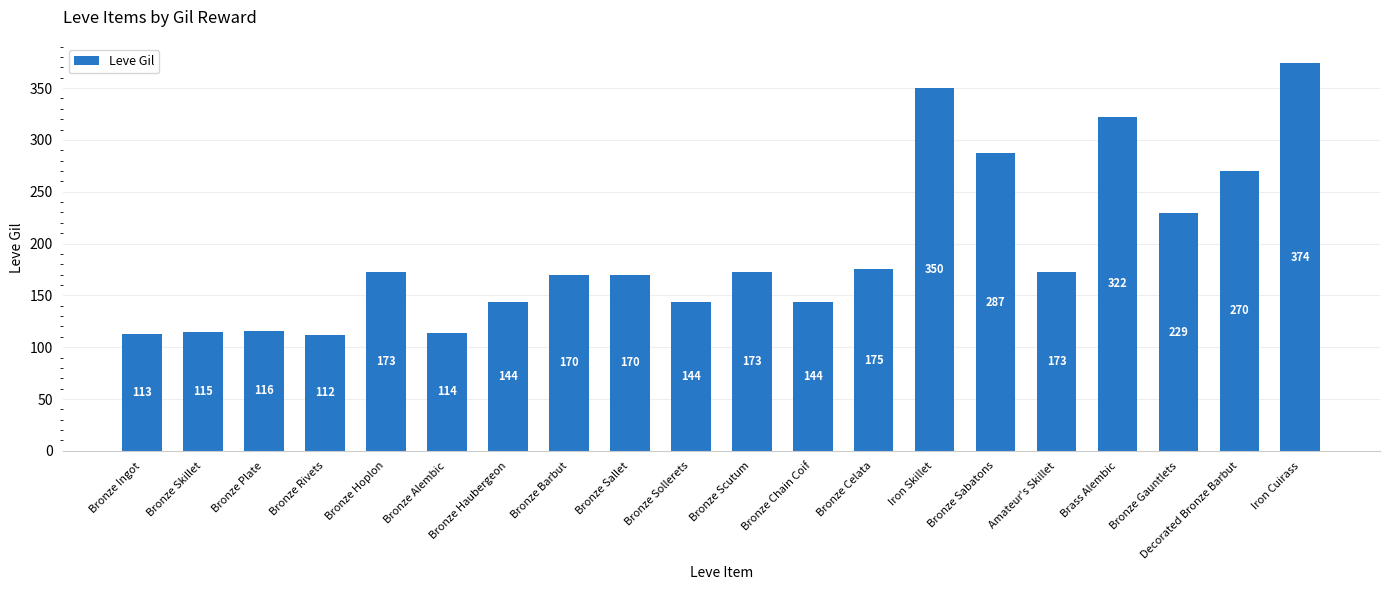

Reading left to right, transcribe all the data shown in this chart.

113	115	116	112	173	114	144	170	170	144	173	144	175	350	287	173	322	229	270	374